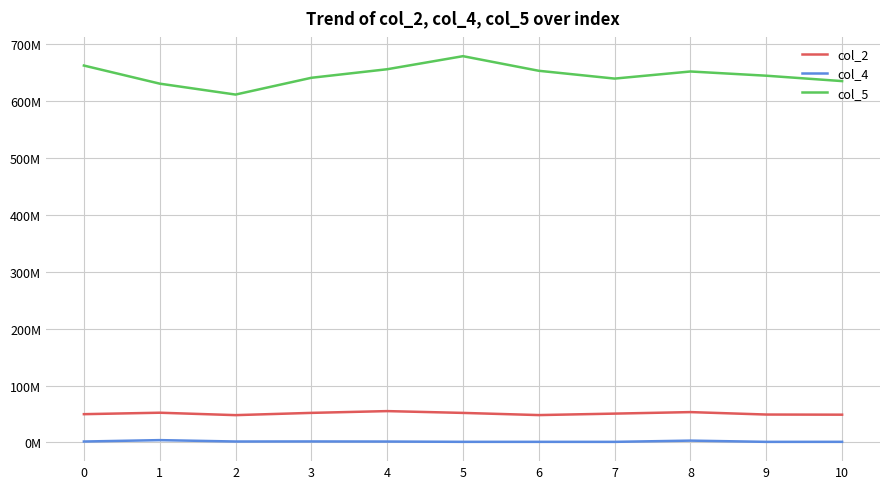

Where is the first local minimum for col_2?

2